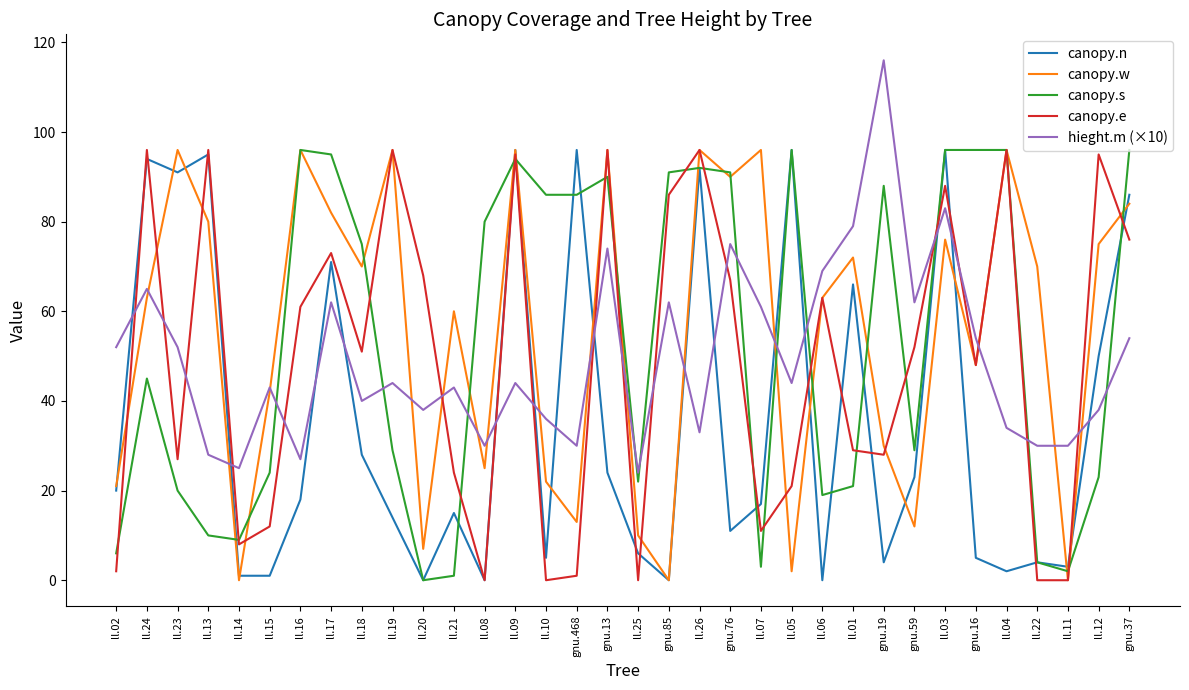

The canopy.w series shows 80 at ll.13. True or false?

True